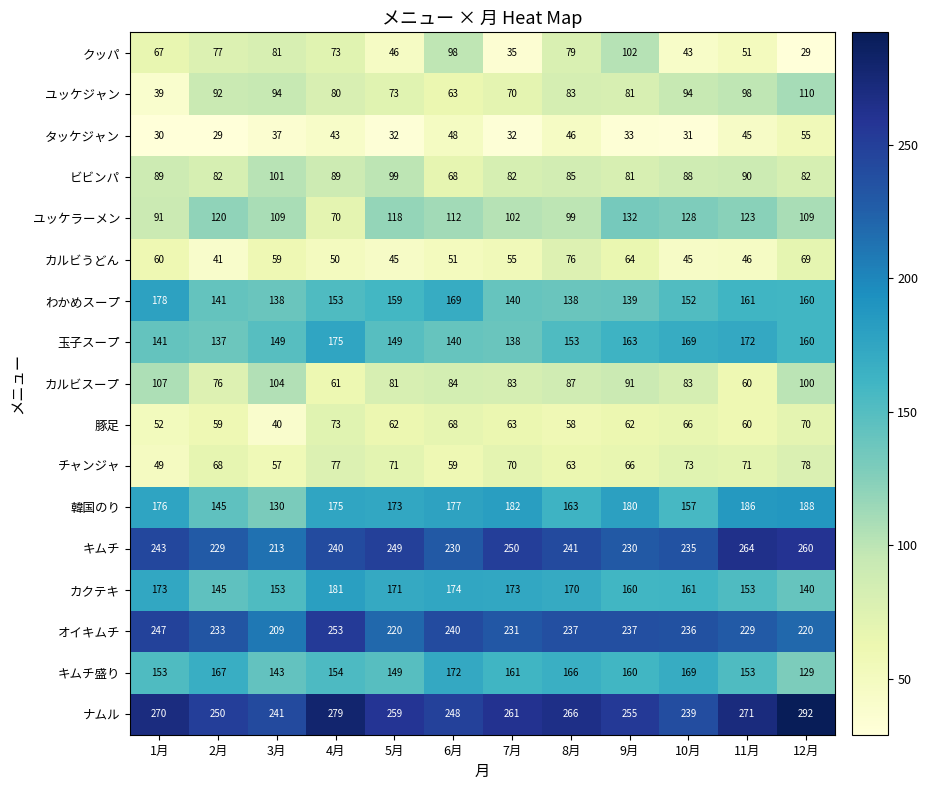

True or false: 豚足 has a value of 13 at 11月.

False